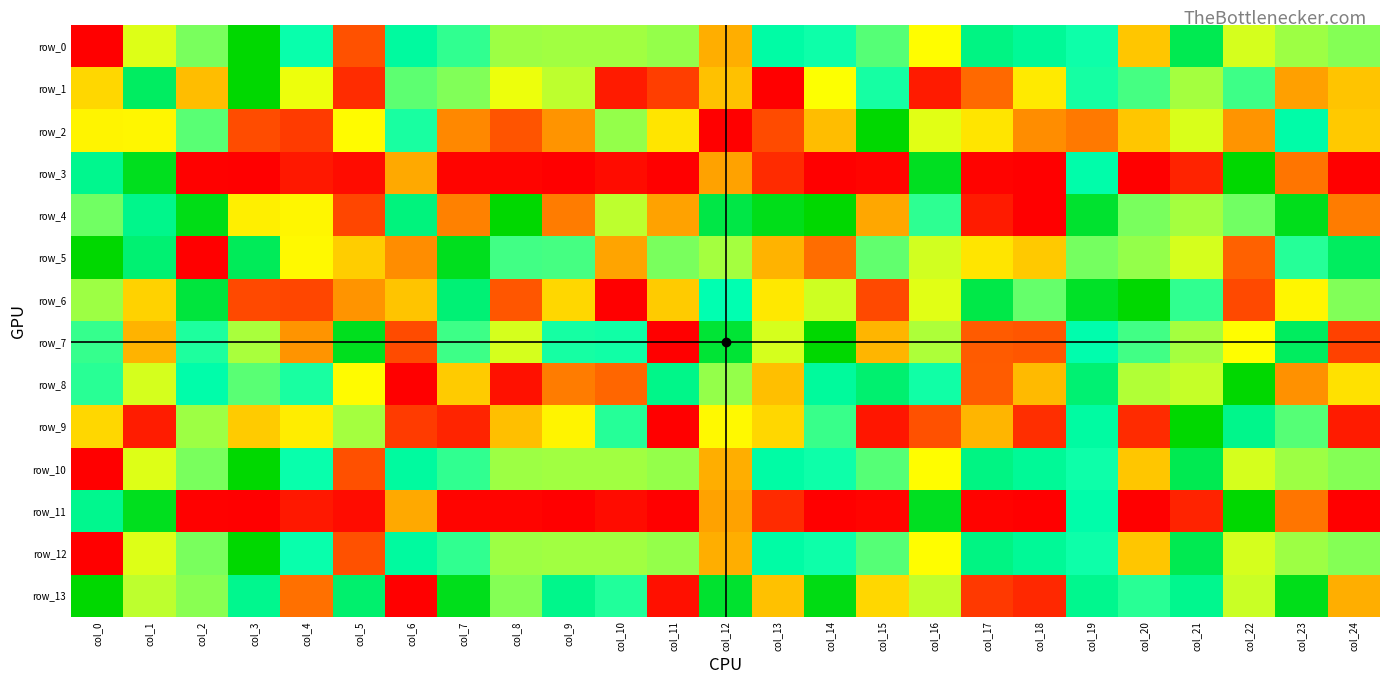

Is it true that row_5 equals 0.7 at col_8?

True